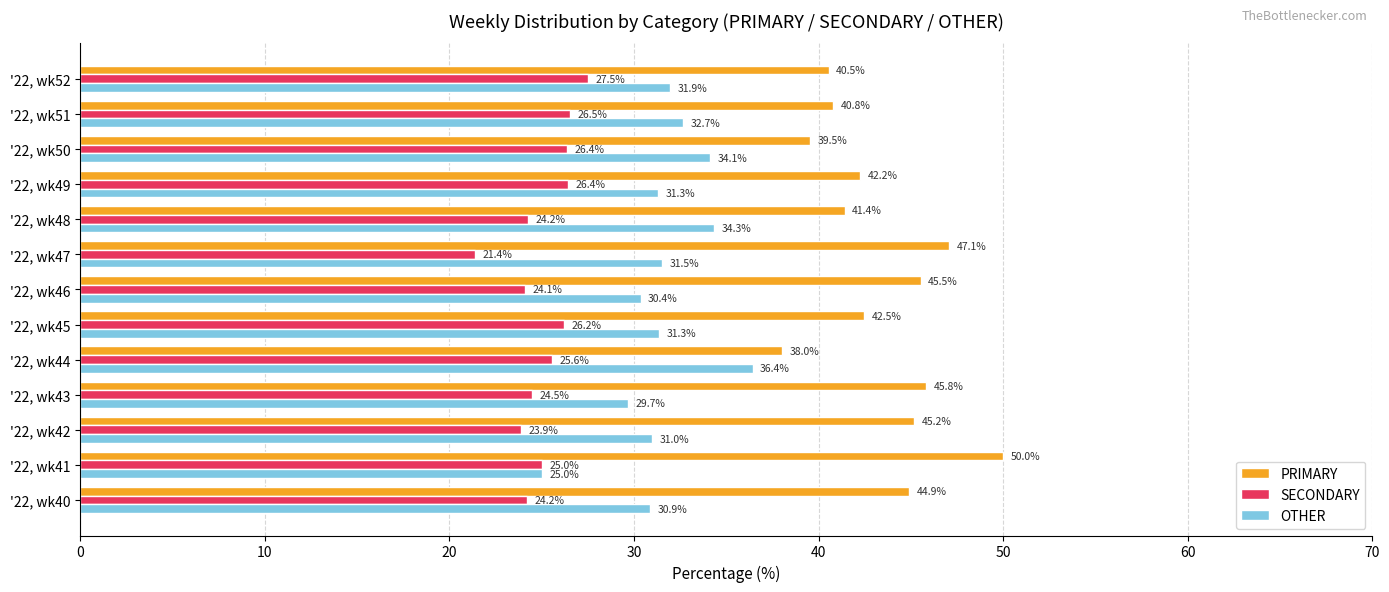

What is the average value of the SECONDARY series?

25.1